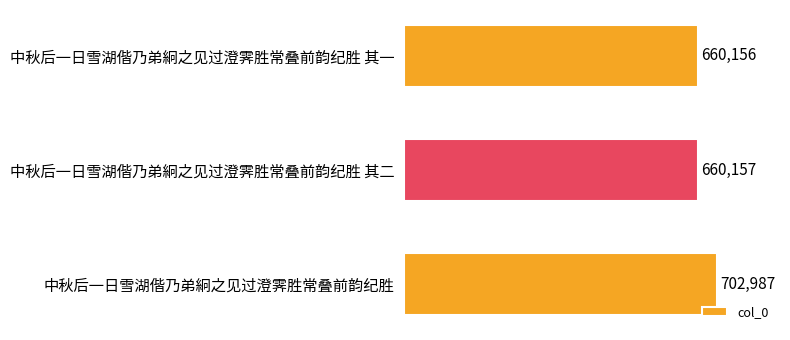

List the labels in order of value, largest first.

中秋后一日雪湖偕乃弟絅之见过澄霁胜常叠前韵纪胜, 中秋后一日雪湖偕乃弟絅之见过澄霁胜常叠前韵纪胜 其二, 中秋后一日雪湖偕乃弟絅之见过澄霁胜常叠前韵纪胜 其一